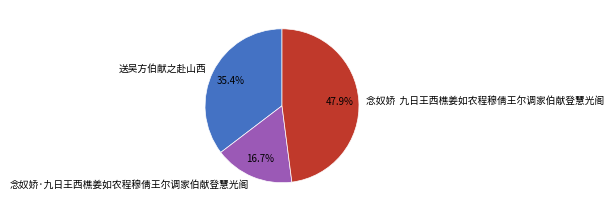

Between 送吴方伯献之赴山西 and 念奴娇·九日王西樵姜如农程穆倩王尔调家伯献登慧光阁, which is larger?

送吴方伯献之赴山西